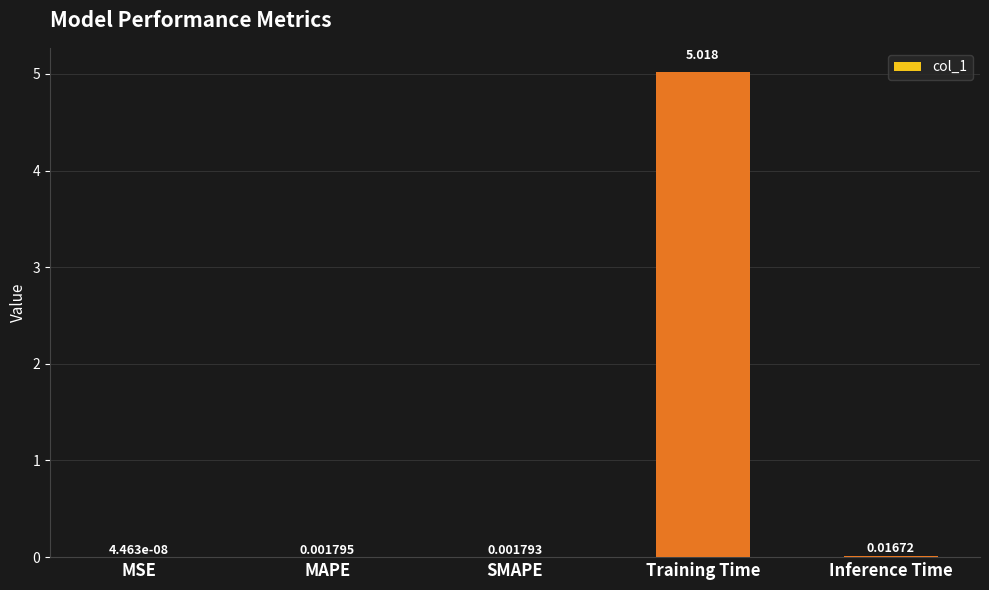

At which category does the chart reach its peak across all series?

Training Time